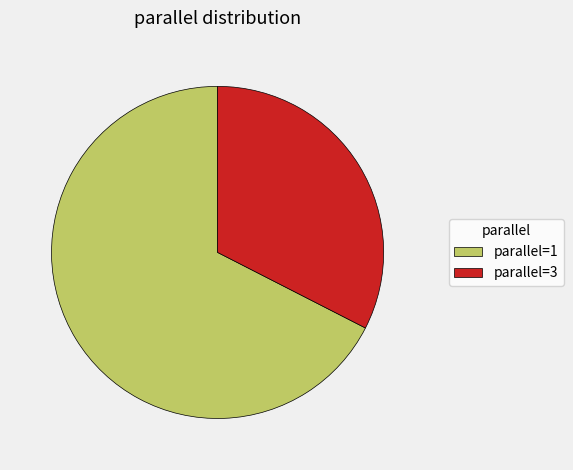

Which slice represents more than half of the pie?

parallel=1